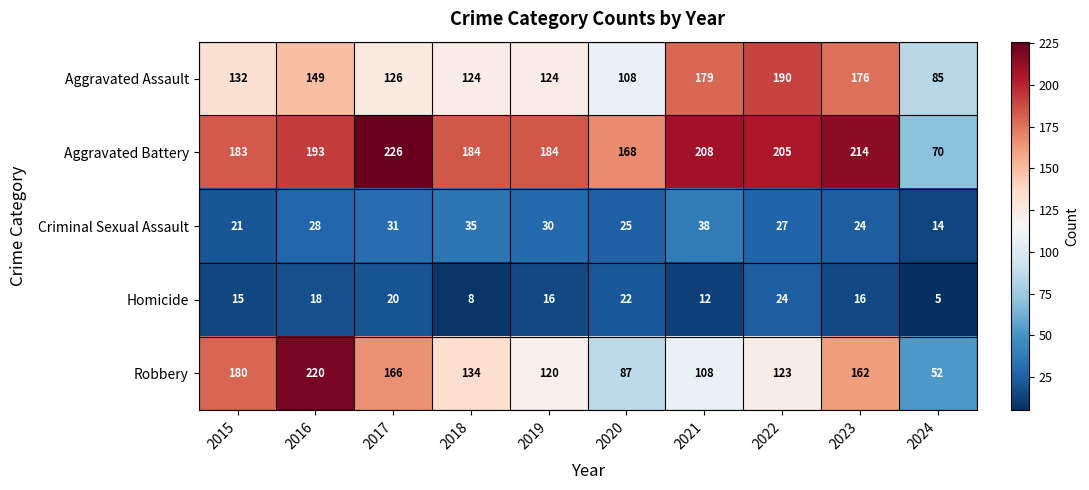

List the series in order of their peak value, lowest first.

Homicide, Criminal Sexual Assault, Aggravated Assault, Robbery, Aggravated Battery